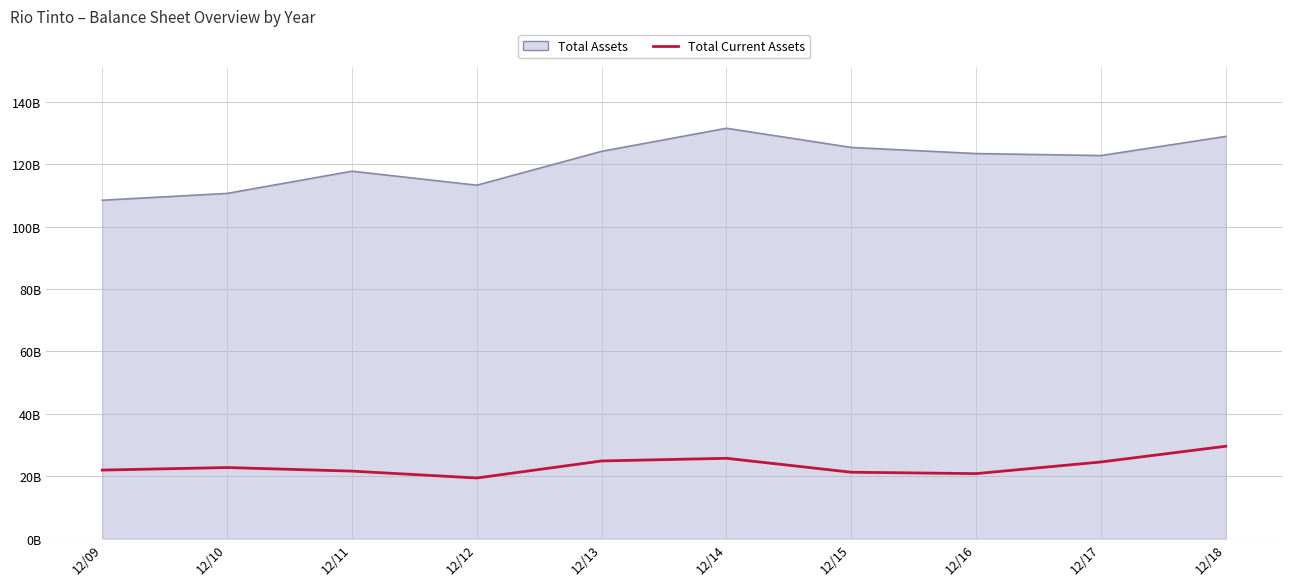

What are all the series names shown in the legend?

Total Assets, Total Current Assets